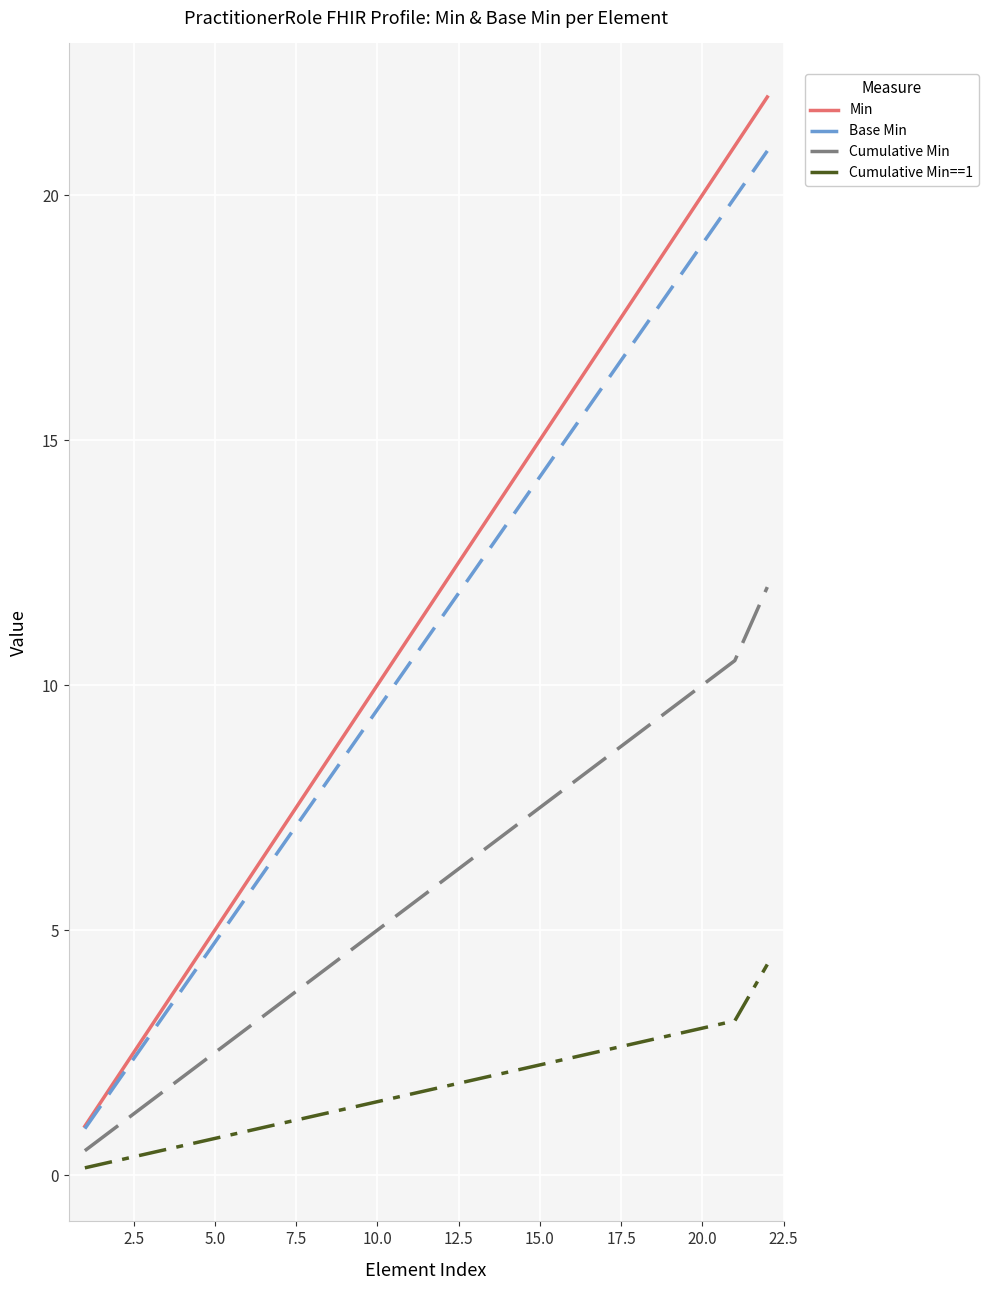

True or false: Cumulative Min and Base Min cross at least once.

False